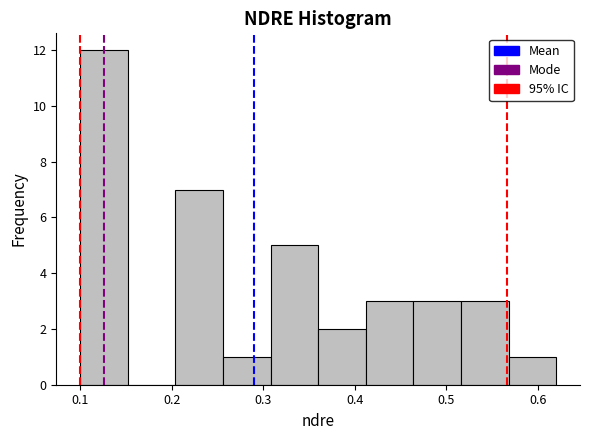

Which range on the x-axis has the tallest bar?

0.100 to 0.152